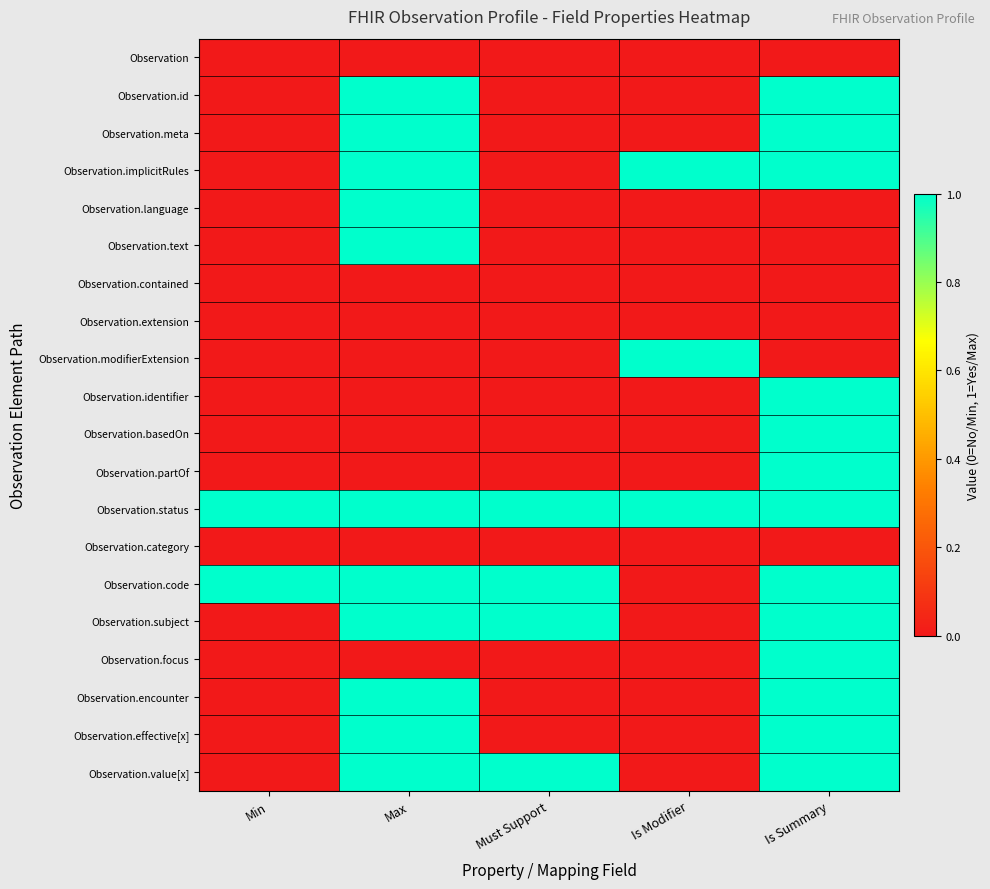

How many series are shown in this chart?

20